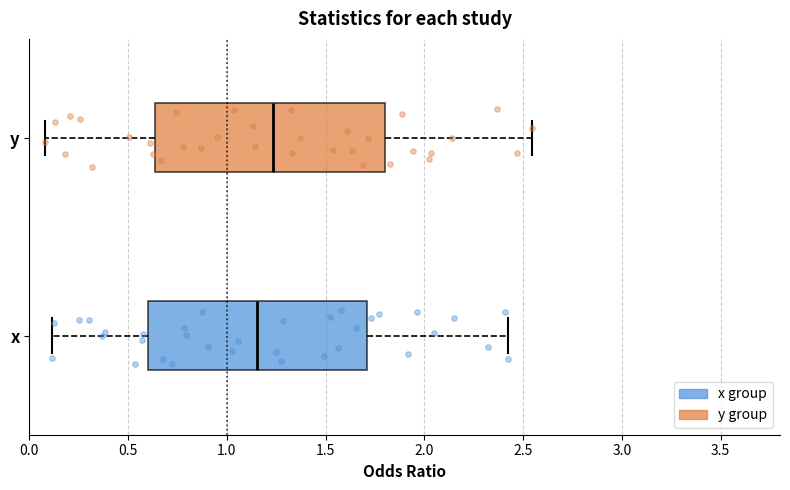

Reading bottom to top, transcribe this box plot: for each box, give where its median line is, the range the box spans, and where its two whiskers end, as read against the x-axis. The values are not printed on the chart, so give them approximately, as read against the axis.

x: median 1.15, box 0.60 to 1.70, whiskers 0.10 to 2.45
y: median 1.25, box 0.65 to 1.80, whiskers 0.10 to 2.55